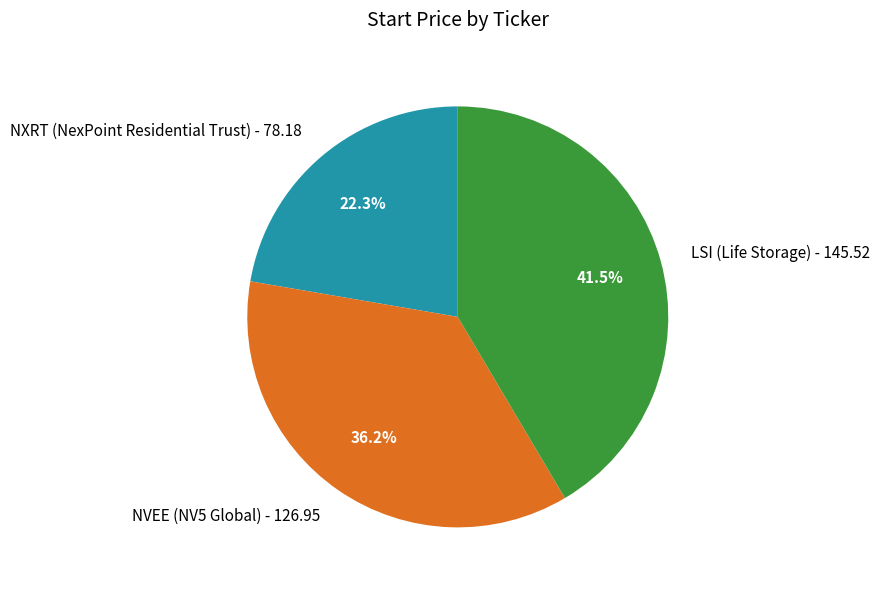

Does any single category account for the majority?

No